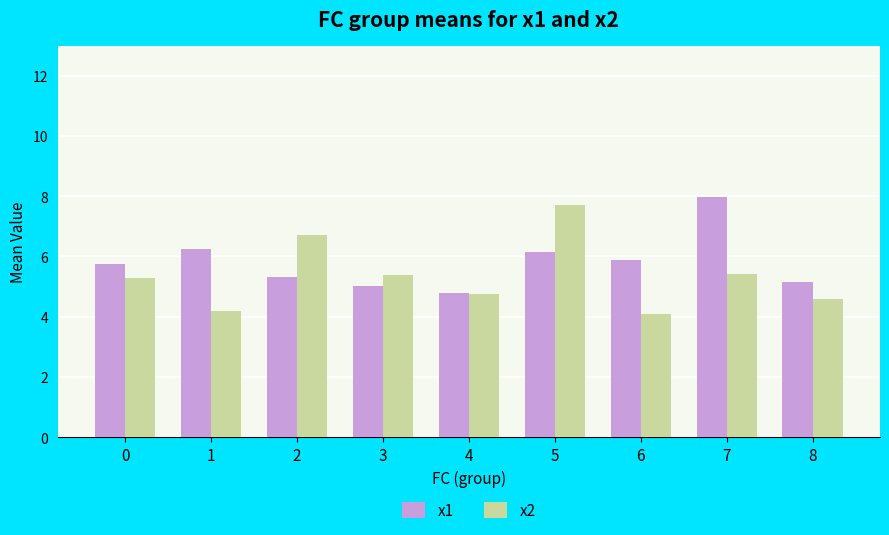

True or false: x2 has a value of 6.7 at 8.

False